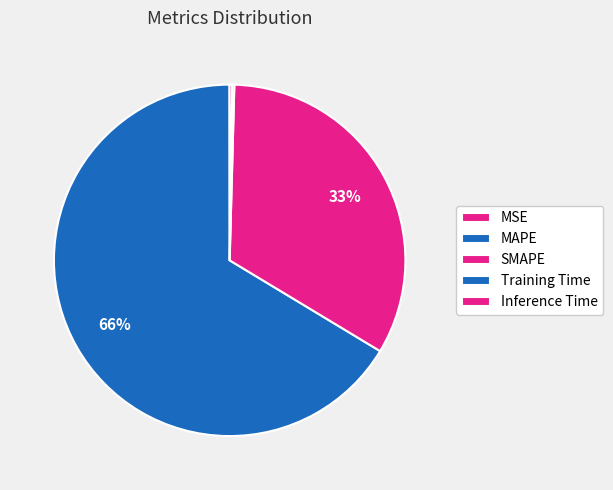

To the nearest percent, what is the combined percentage of SMAPE and MSE?

33%